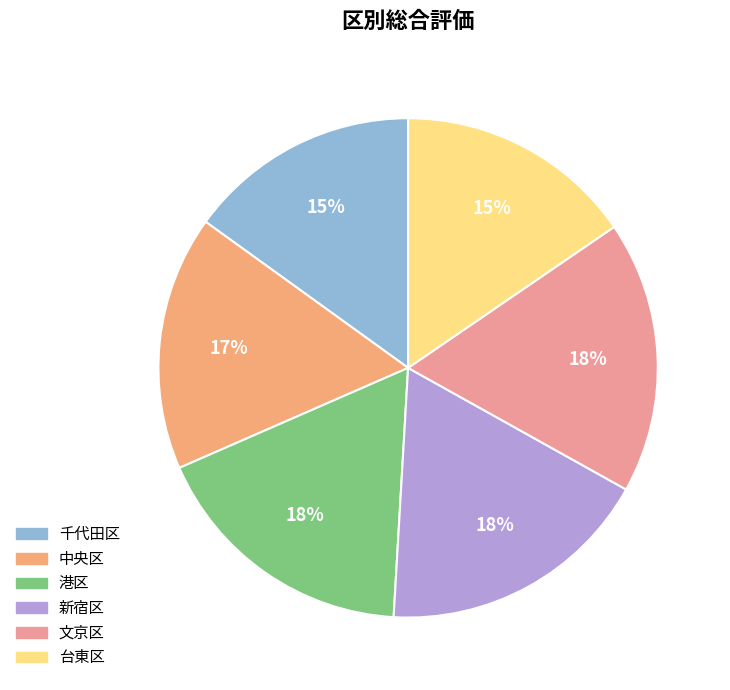

To the nearest percent, what percentage of the pie is 台東区?

15%